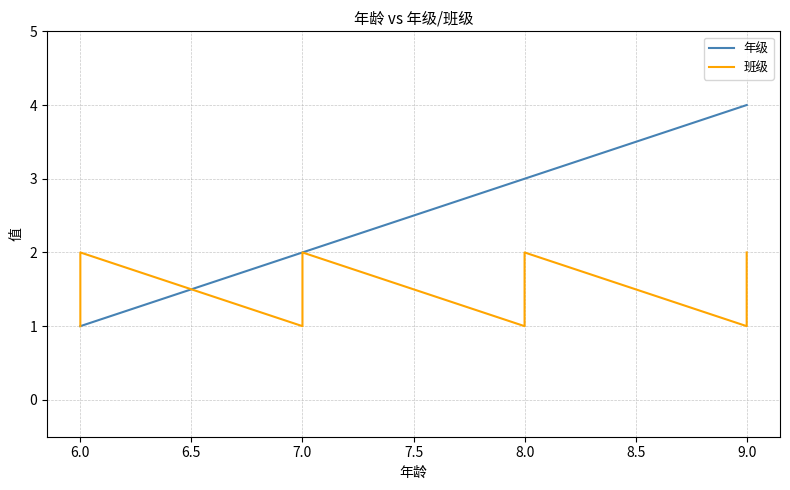

Which series ends up on top after the final intersection of 班级 and 年级?

年级